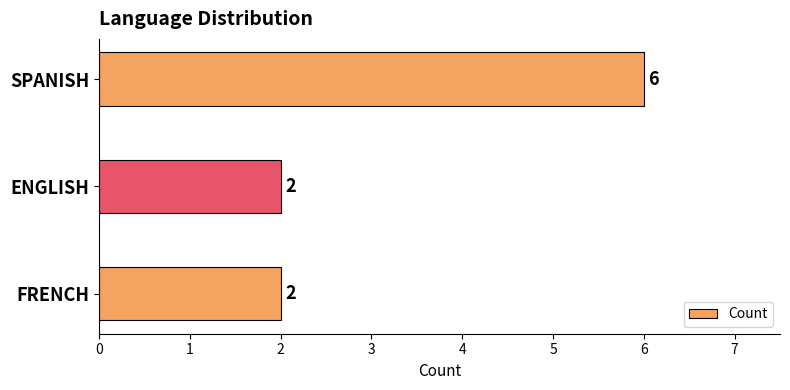

Approximately how many times larger is the value at FRENCH compared to SPANISH?

0.3